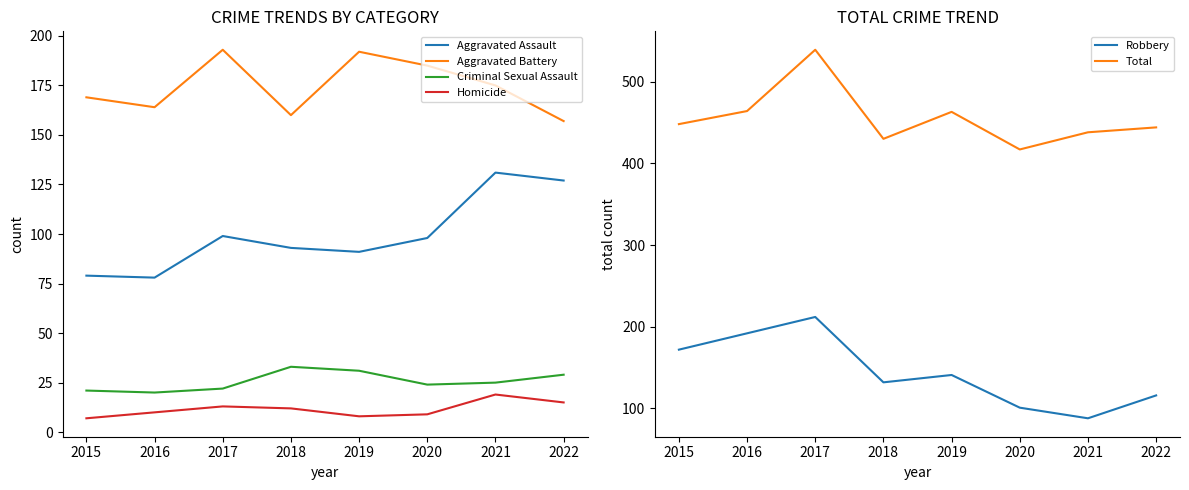

The Criminal Sexual Assault series shows 21 at 2015. True or false?

True